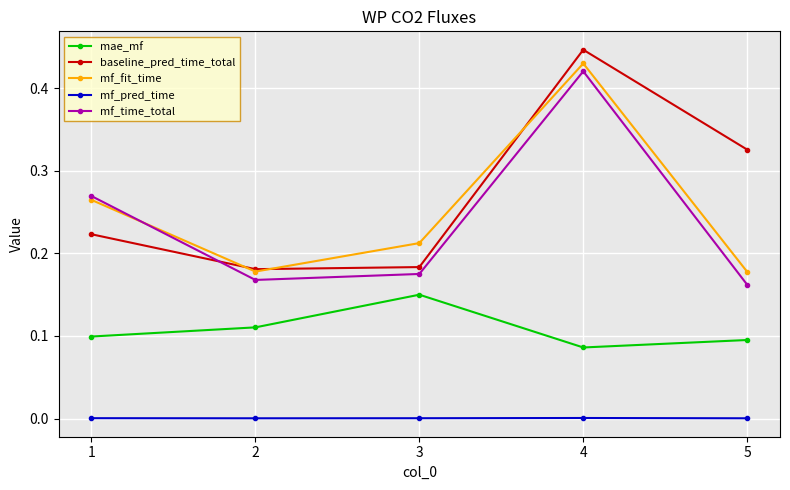

Which series changed the most between 4 and 5?

mf_time_total